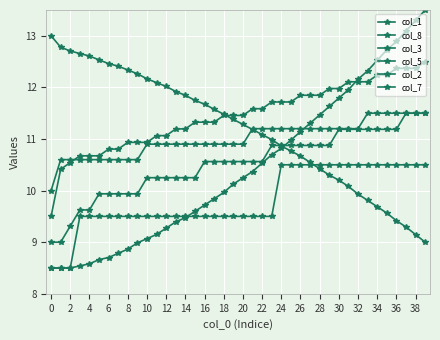

How many categories are shown in the chart?

40